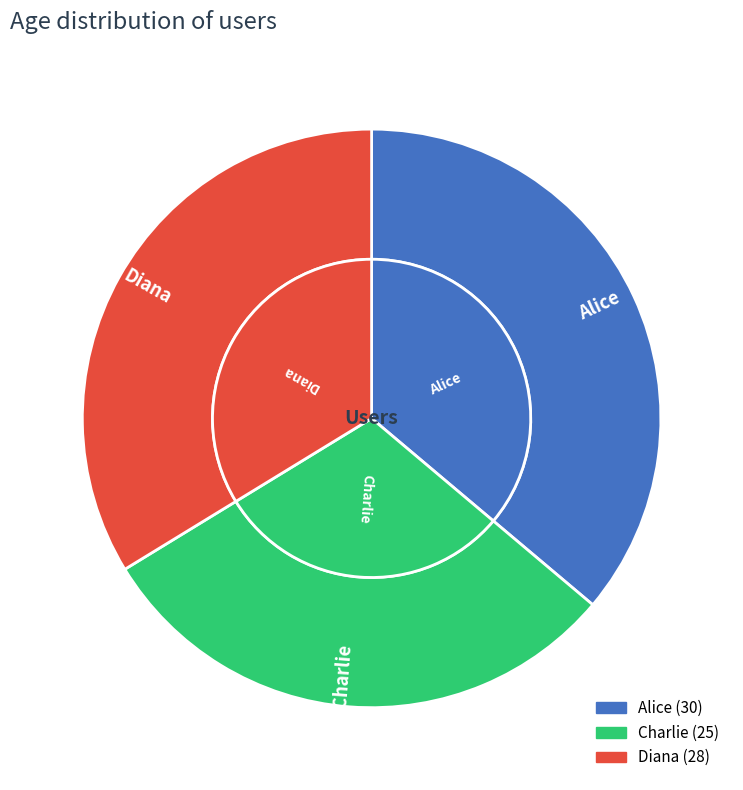

Does any single category account for the majority?

No